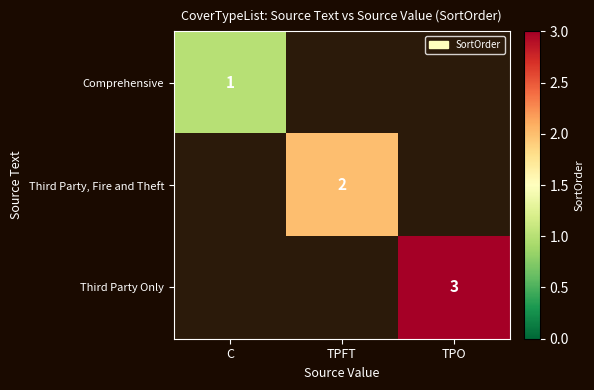

What is the total value across all series at TPO?

3